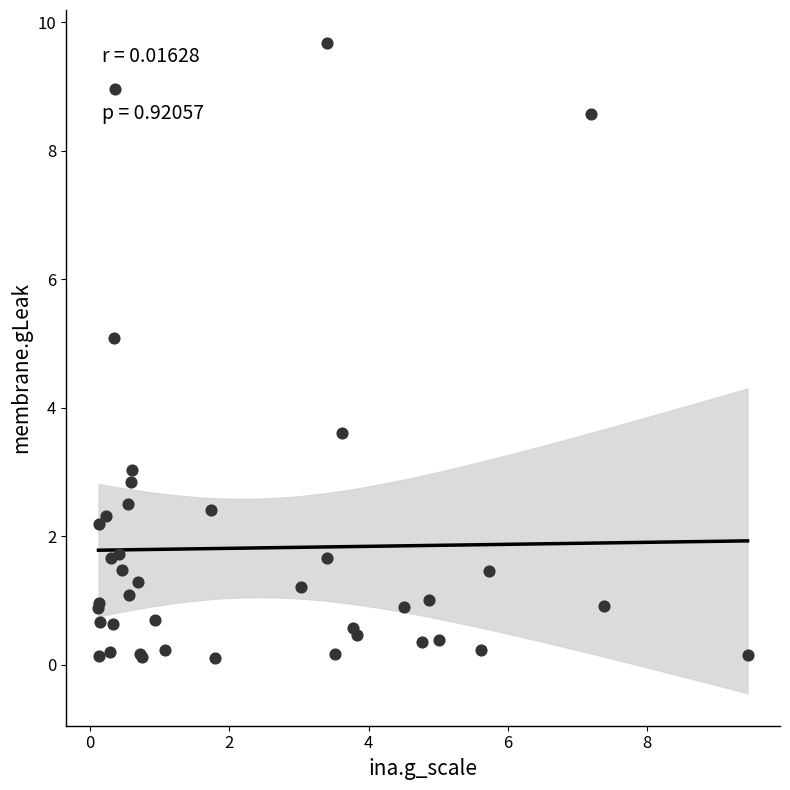

What Y value in the scatter plot is closest to 4?

3.6